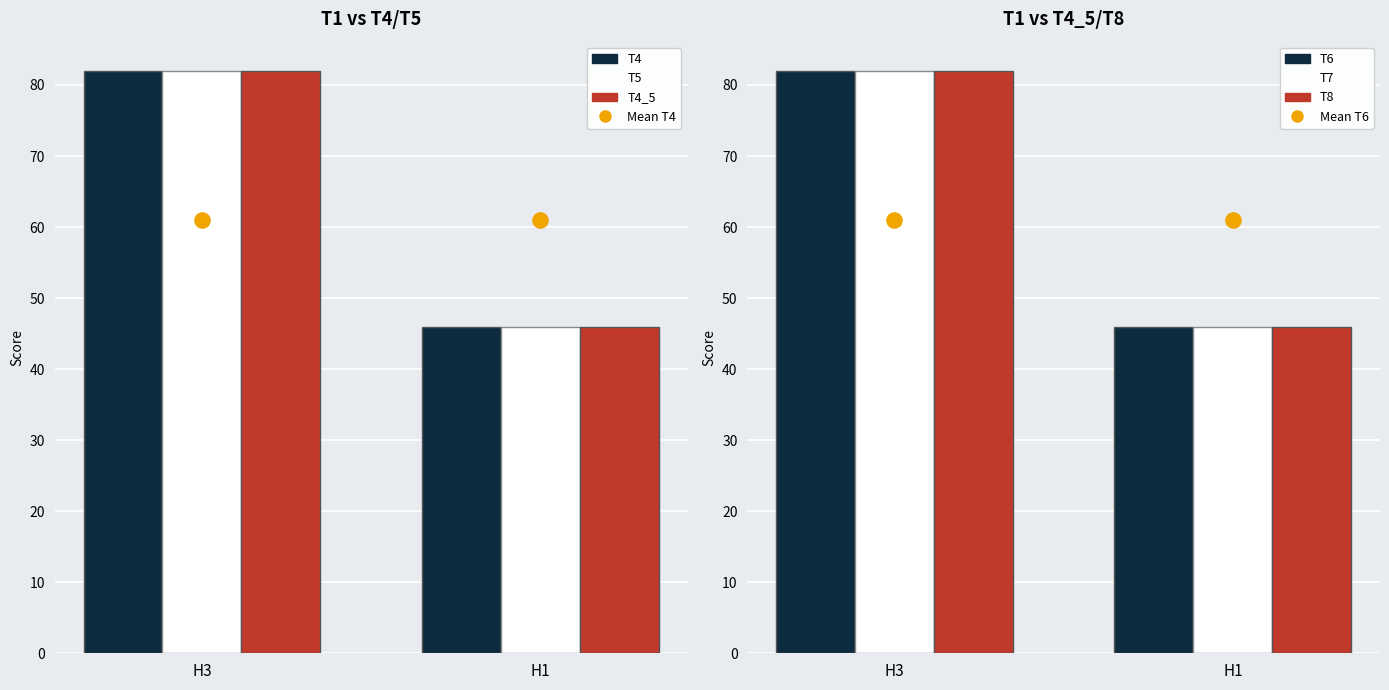

Which series reaches the maximum Y coordinate?

T4